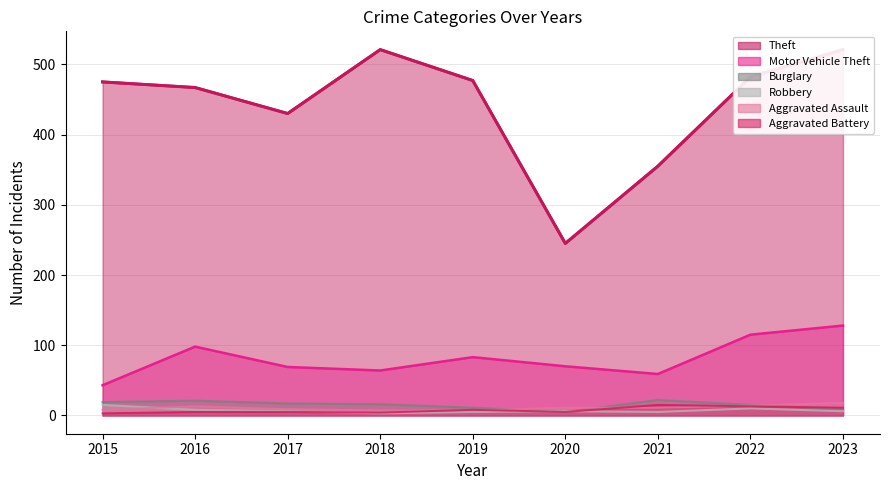

Which series has the largest total across all categories?

Theft